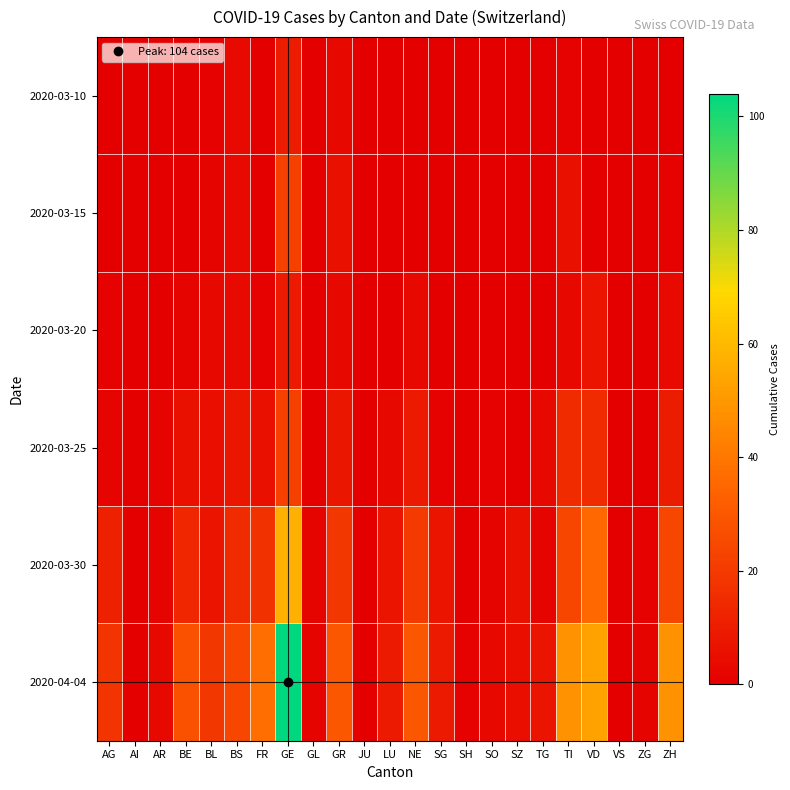

Rank the series by their maximum value, from highest to lowest.

2020-04-04, 2020-03-30, 2020-03-15, 2020-03-25, 2020-03-10, 2020-03-20